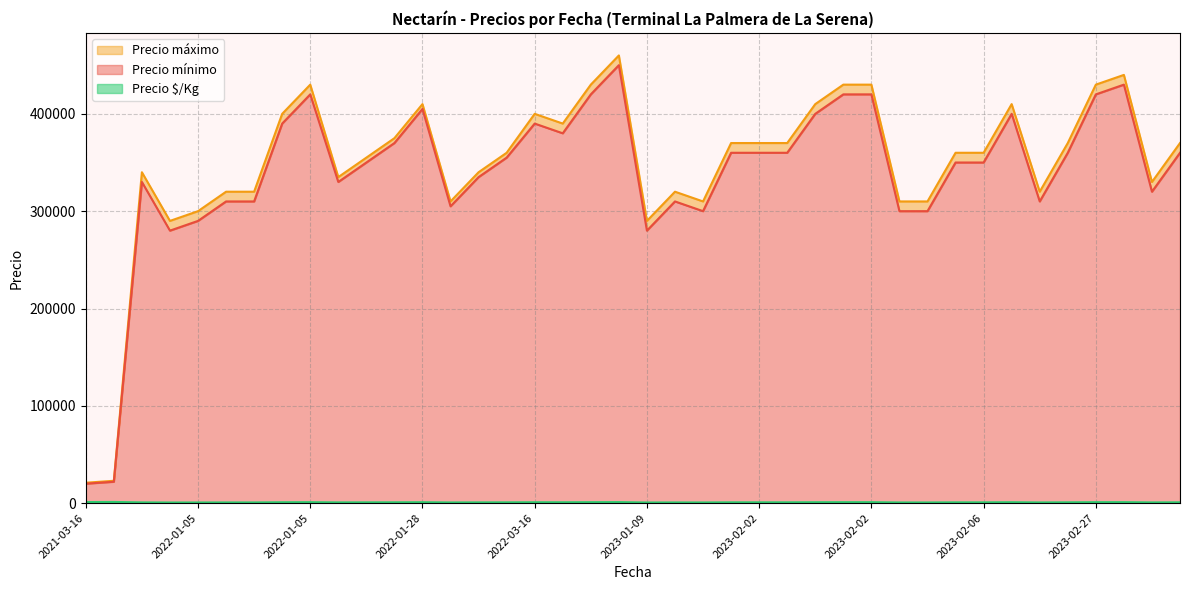

What is the value of the Precio $/Kg point at the 30th from the left?

1012